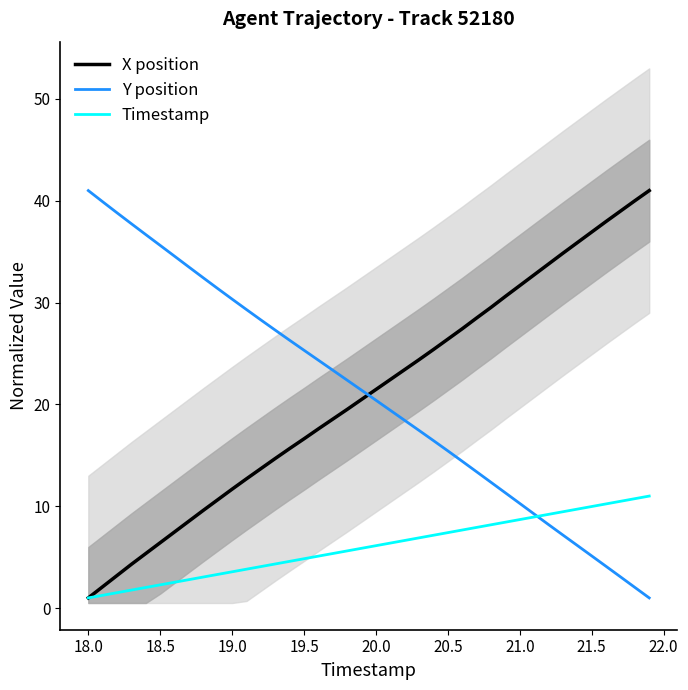

Which series ends up on top after the final intersection of Y position and X position?

X position